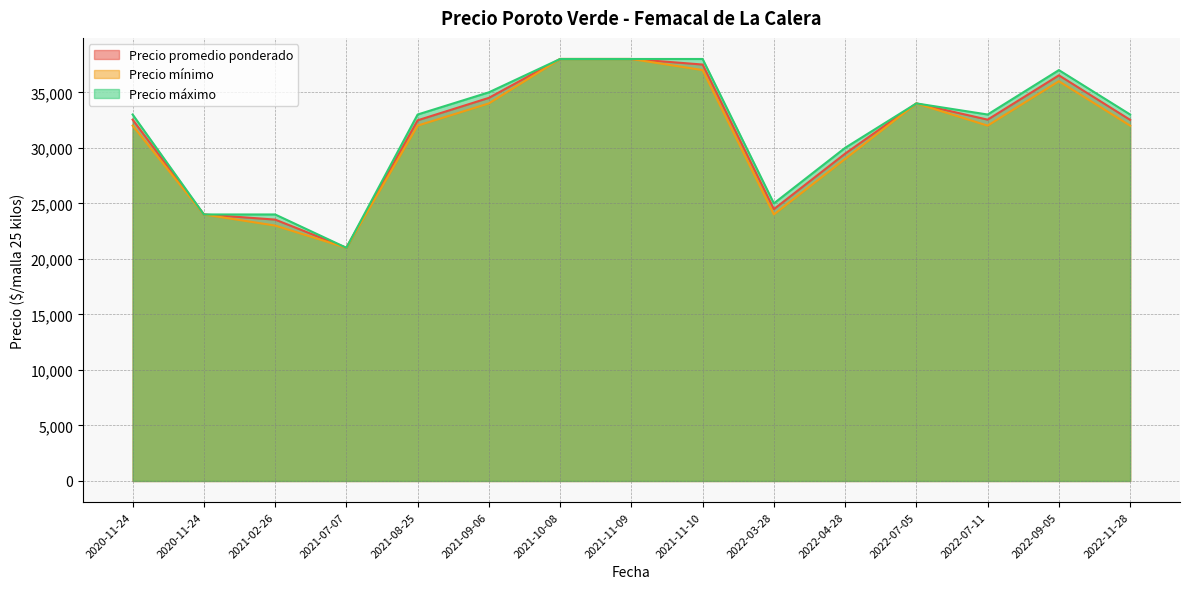

True or false: Precio máximo and Precio promedio ponderado intersect in this chart.

False